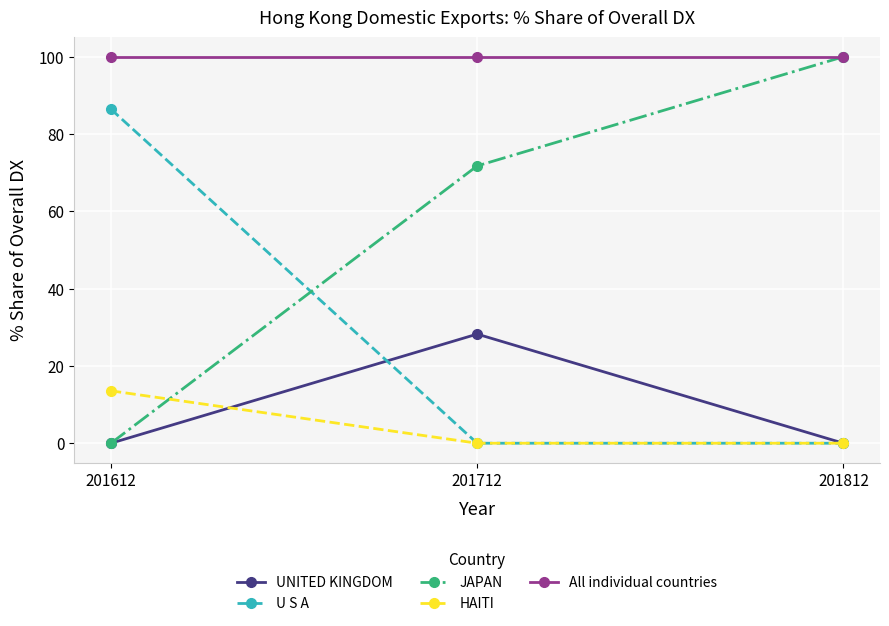

What is the value of the U S A point at the 1st from the left?

86.4